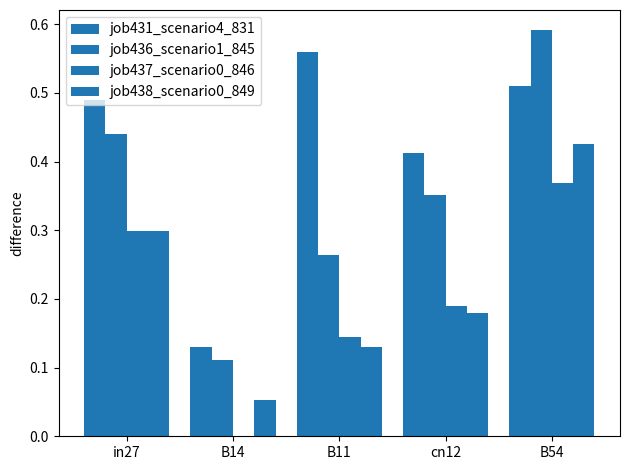

Rank the categories by job436_scenario1_845 value from highest to lowest.

B54, in27, cn12, B11, B14